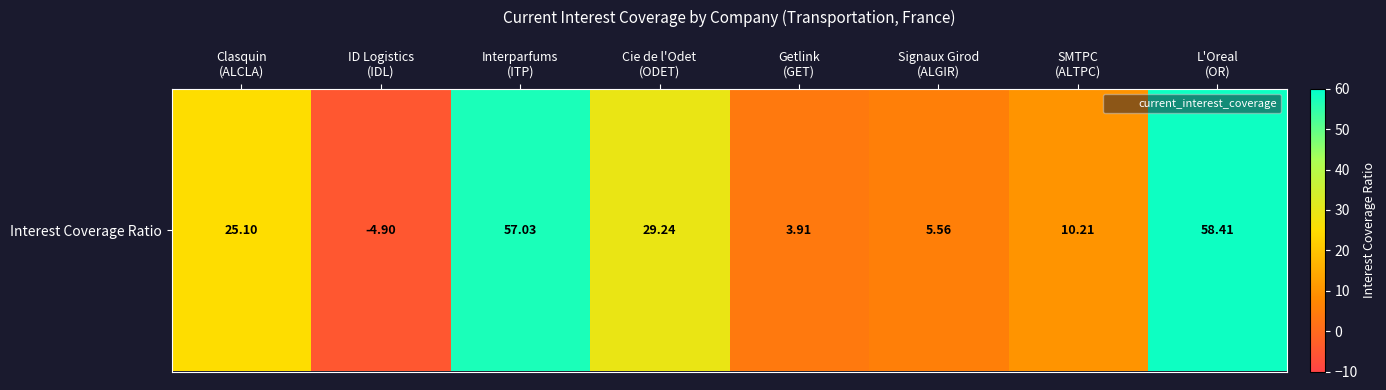

How many negative values are there?

1